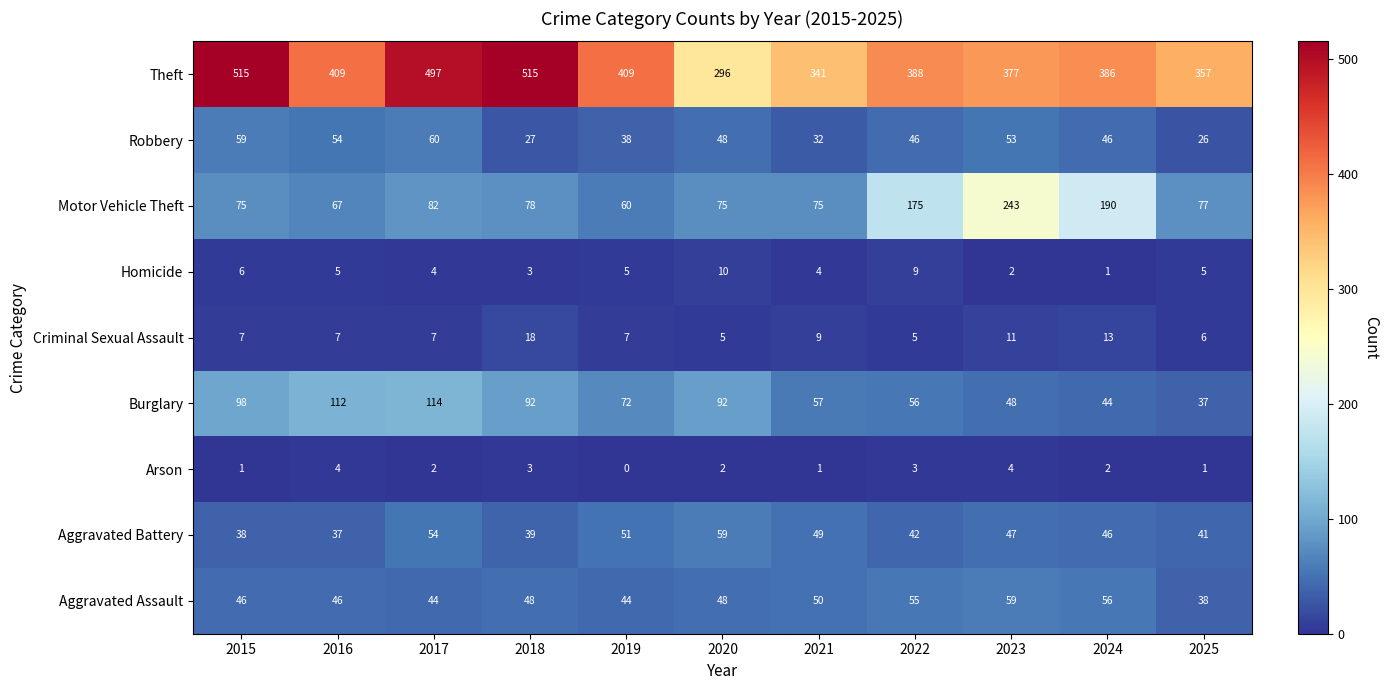

What is the maximum value for Homicide?

10